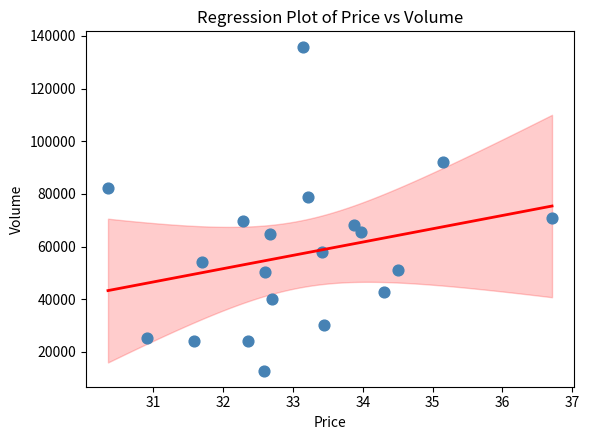

What is the range of Y values (max minus min)?

122722